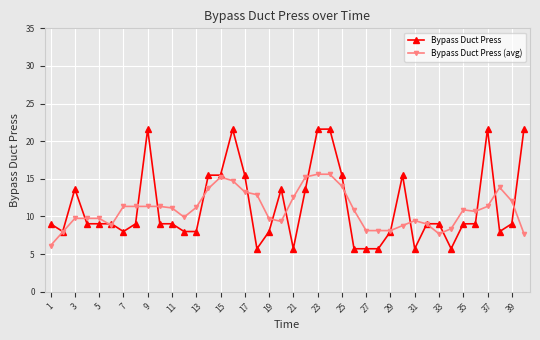

Which series has the largest range (max minus min)?

Bypass Duct Press